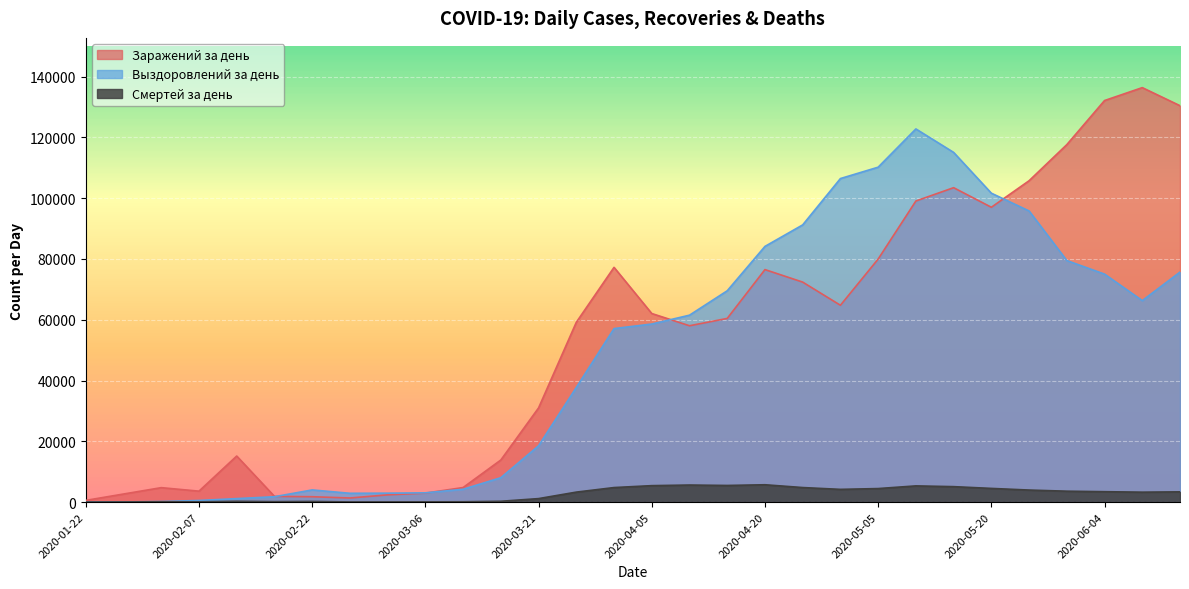

What position from the left is 2020-04-30?

21